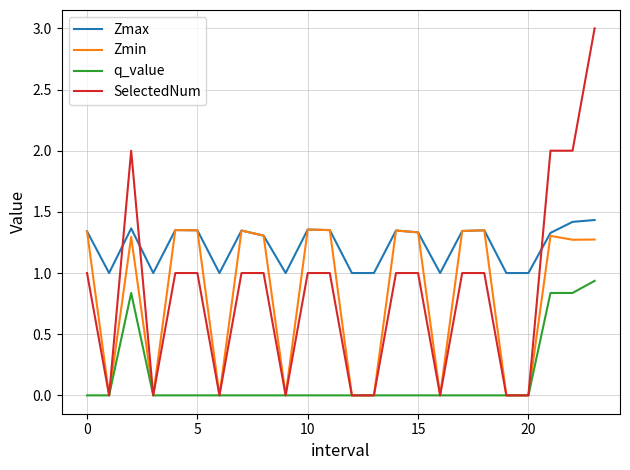

Which series has the largest total across all categories?

Zmax